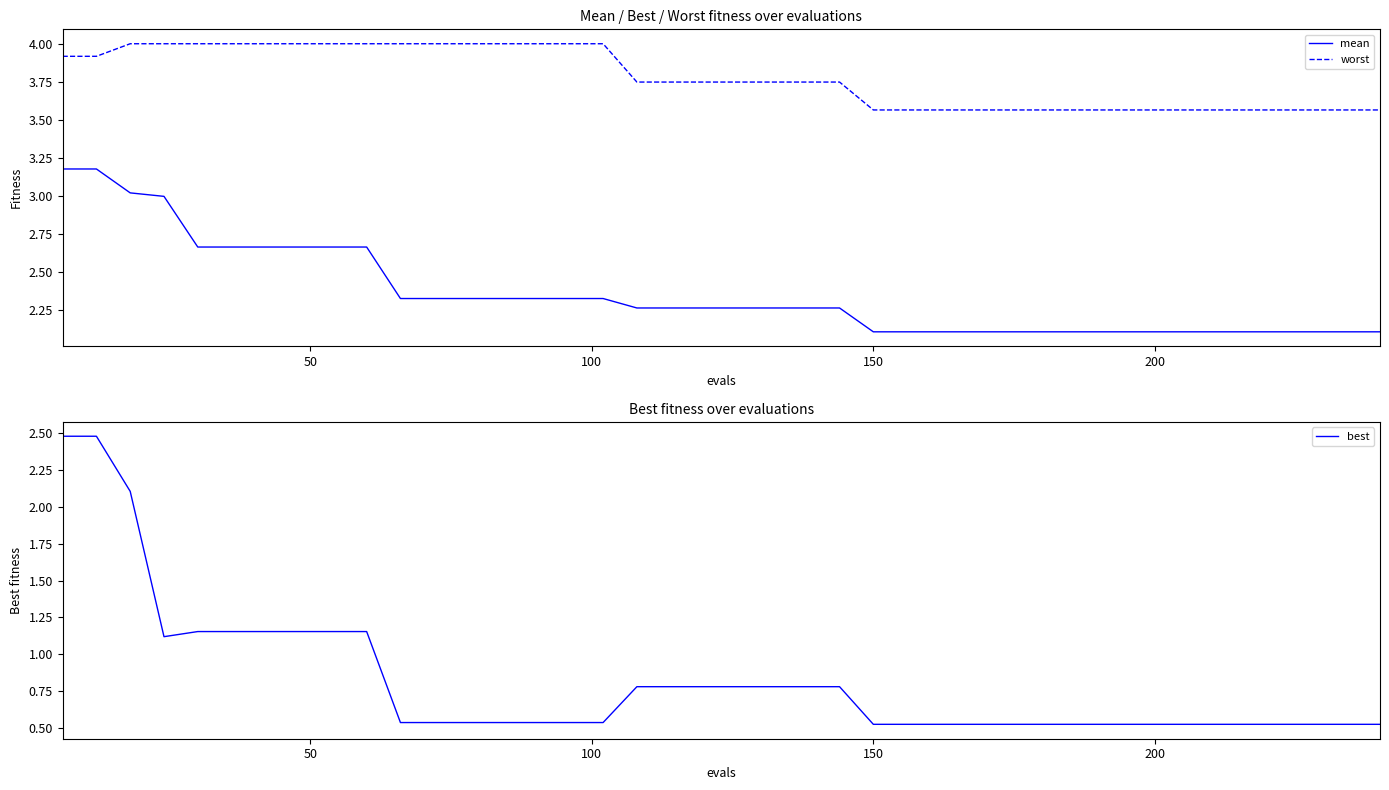

True or false: worst and mean intersect in this chart.

False